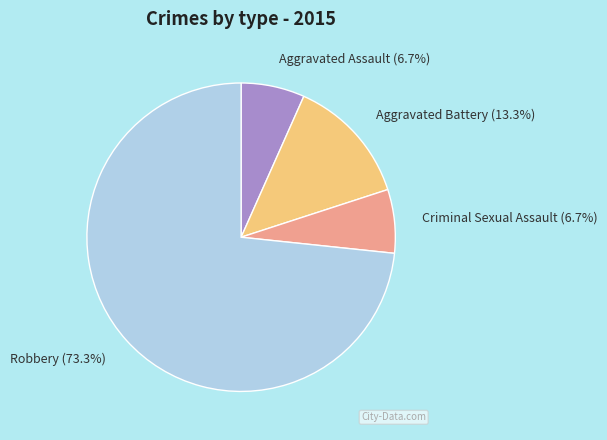

Count the number of slices in the pie.

4